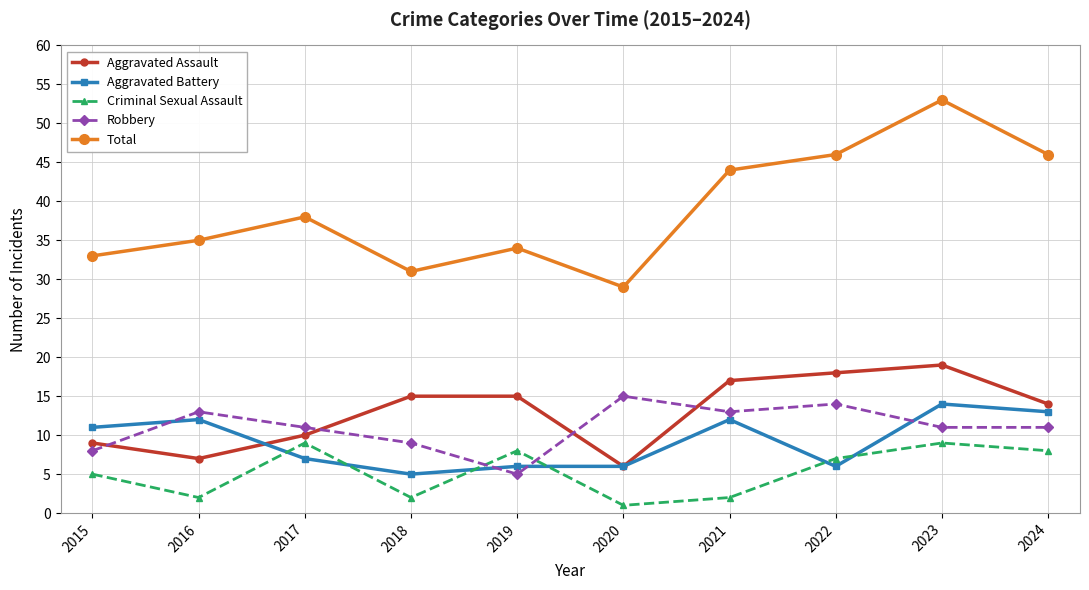

True or false: Aggravated Assault and Criminal Sexual Assault cross at least once.

False